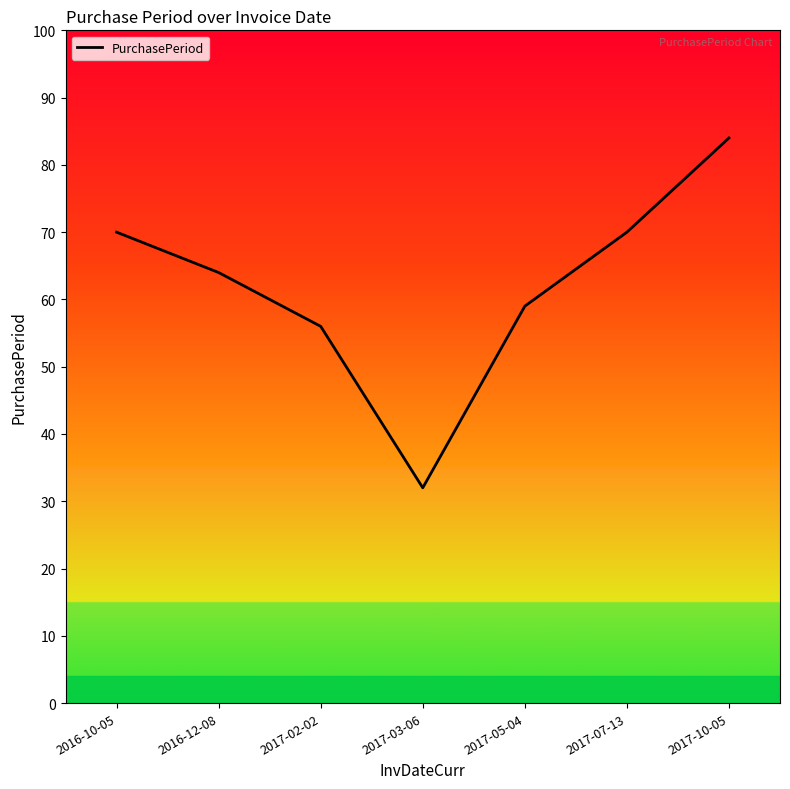

Approximately how many times larger is the value at 2017-05-04 compared to 2016-12-08?

0.9